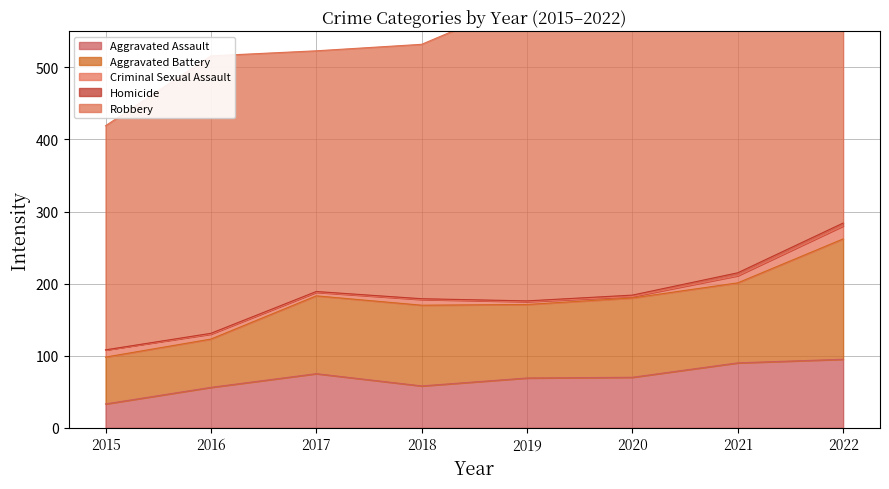

How many data points does each series have?

8